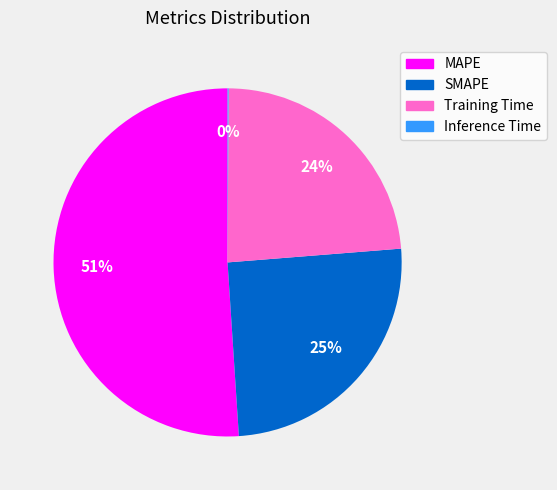

Which has a higher value, MAPE or SMAPE?

MAPE